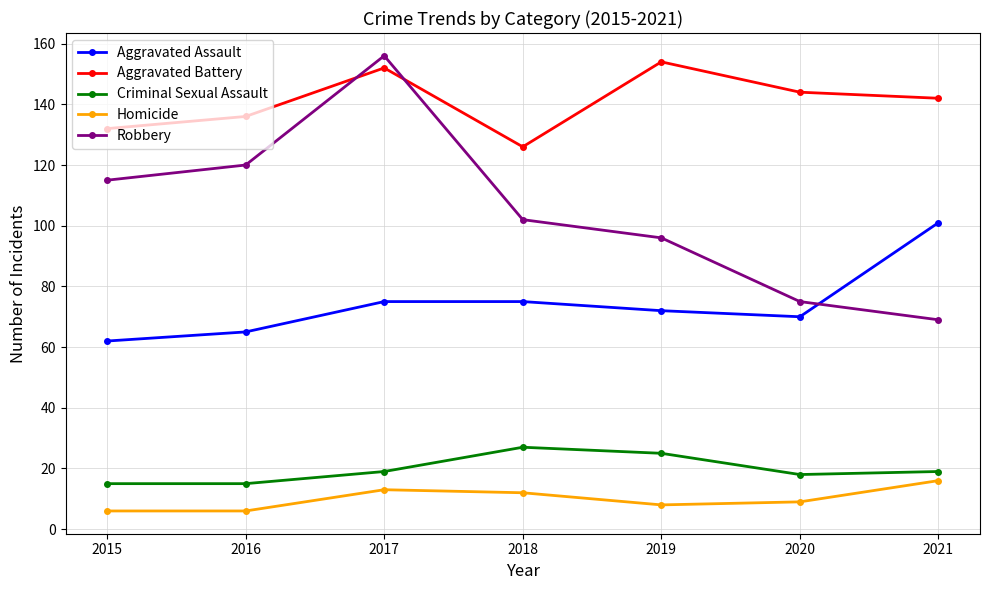

True or false: Aggravated Battery has more than 1 interior local peaks.

True